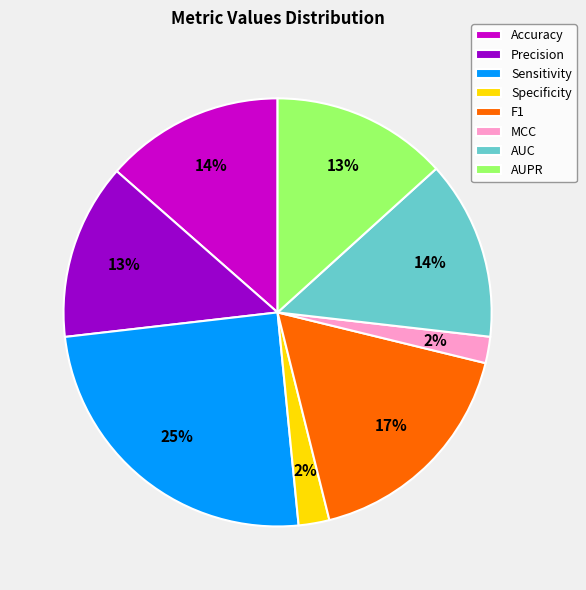

Count the number of slices in the pie.

8